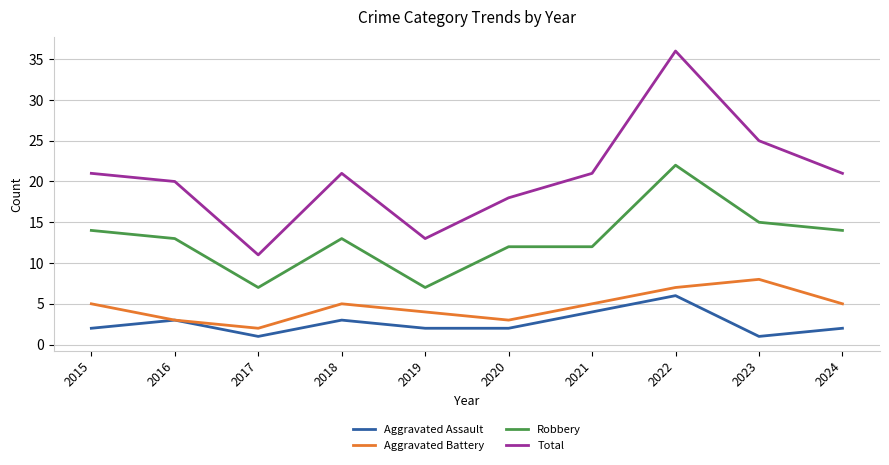

Between 2018 and 2023, which series saw the biggest shift?

Total